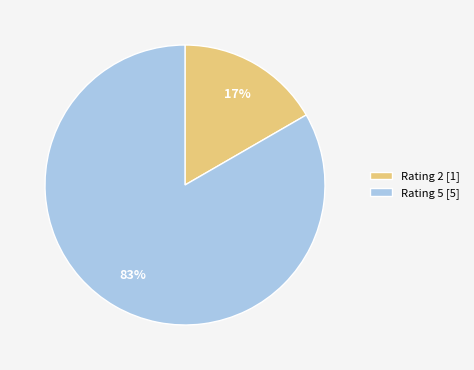

Is there a majority slice in this chart?

Yes